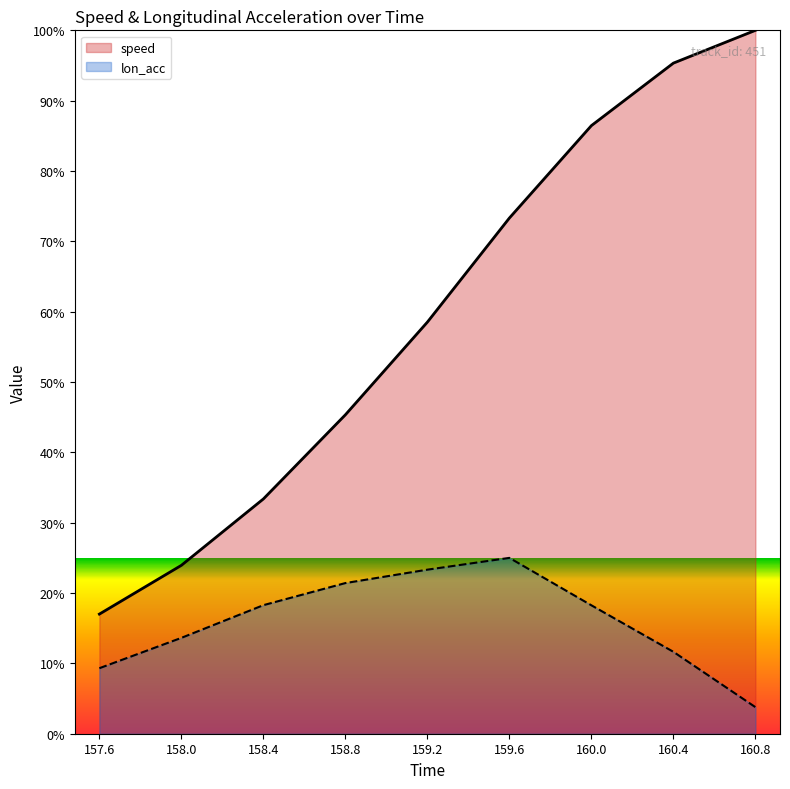

What is the label of the 1st point from the right?

160.8